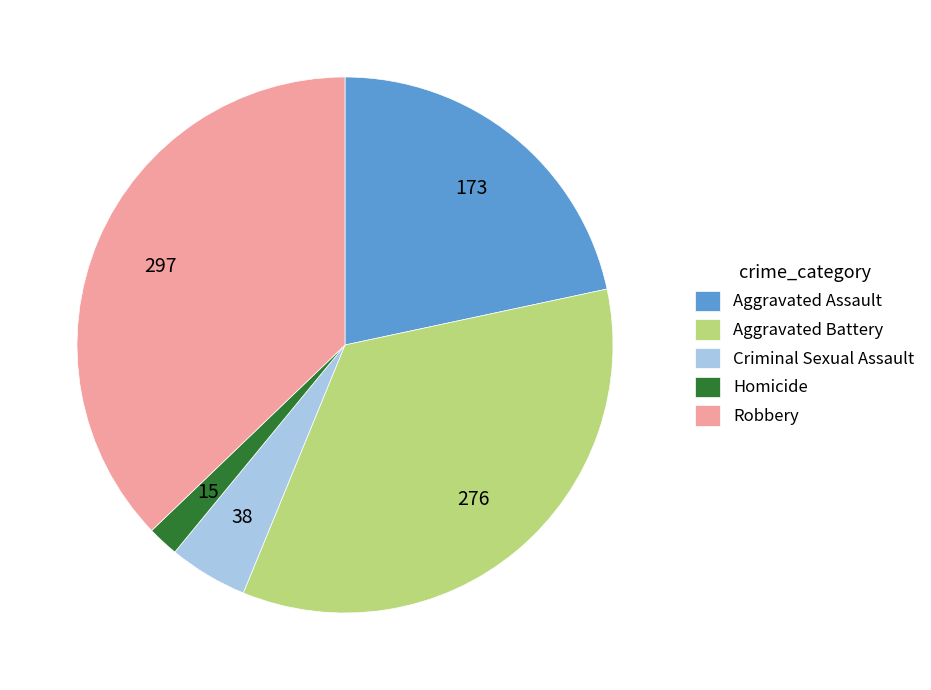

The Robbery slice represents 52% of the pie. True or false?

False